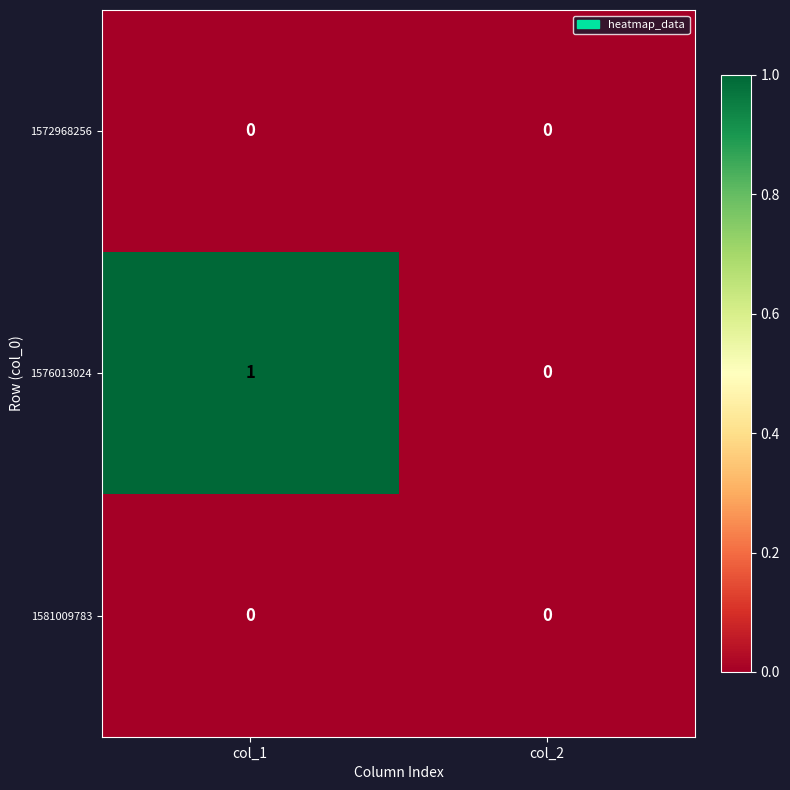

Which series has the largest total across all categories?

1576013024